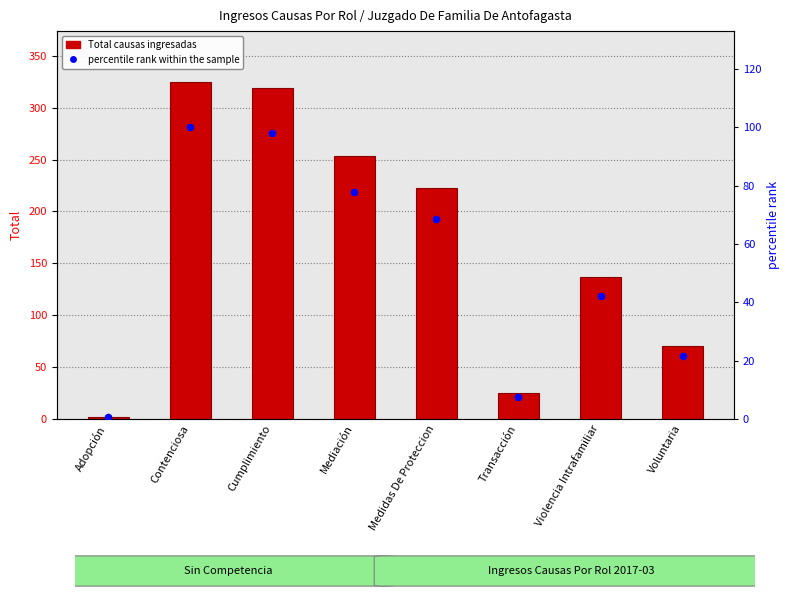

At how many categories does at least one series exceed 288?

2